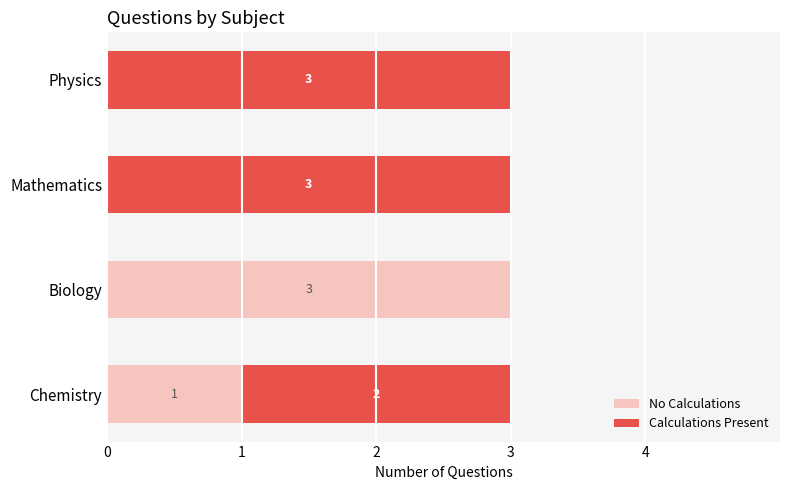

Which category has the highest value in the No Calculations series?

Biology